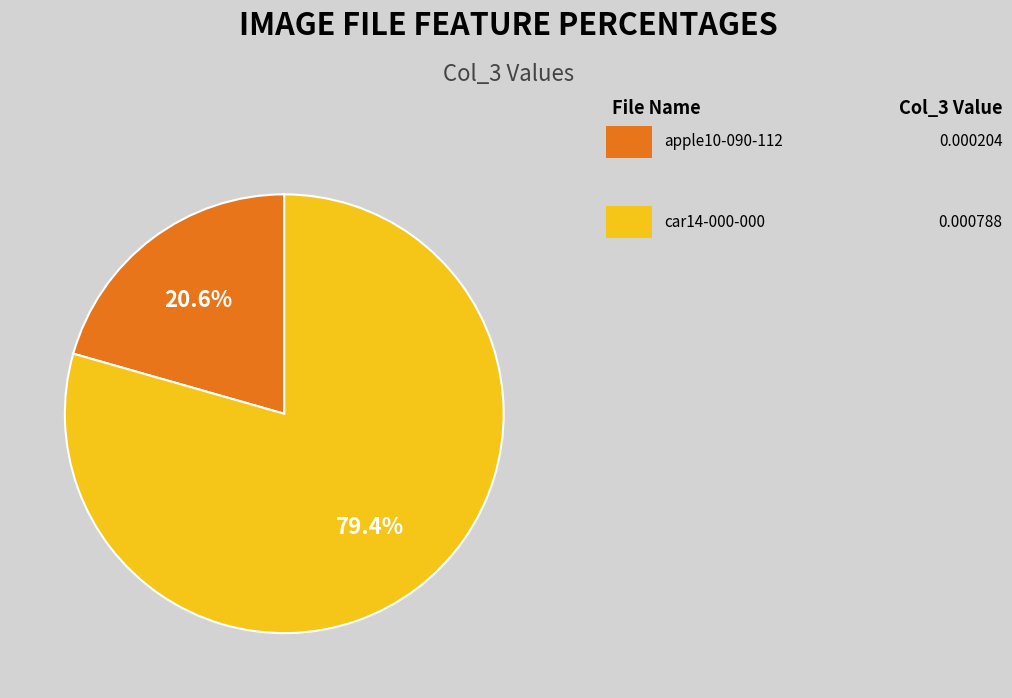

Is there a majority slice in this chart?

Yes